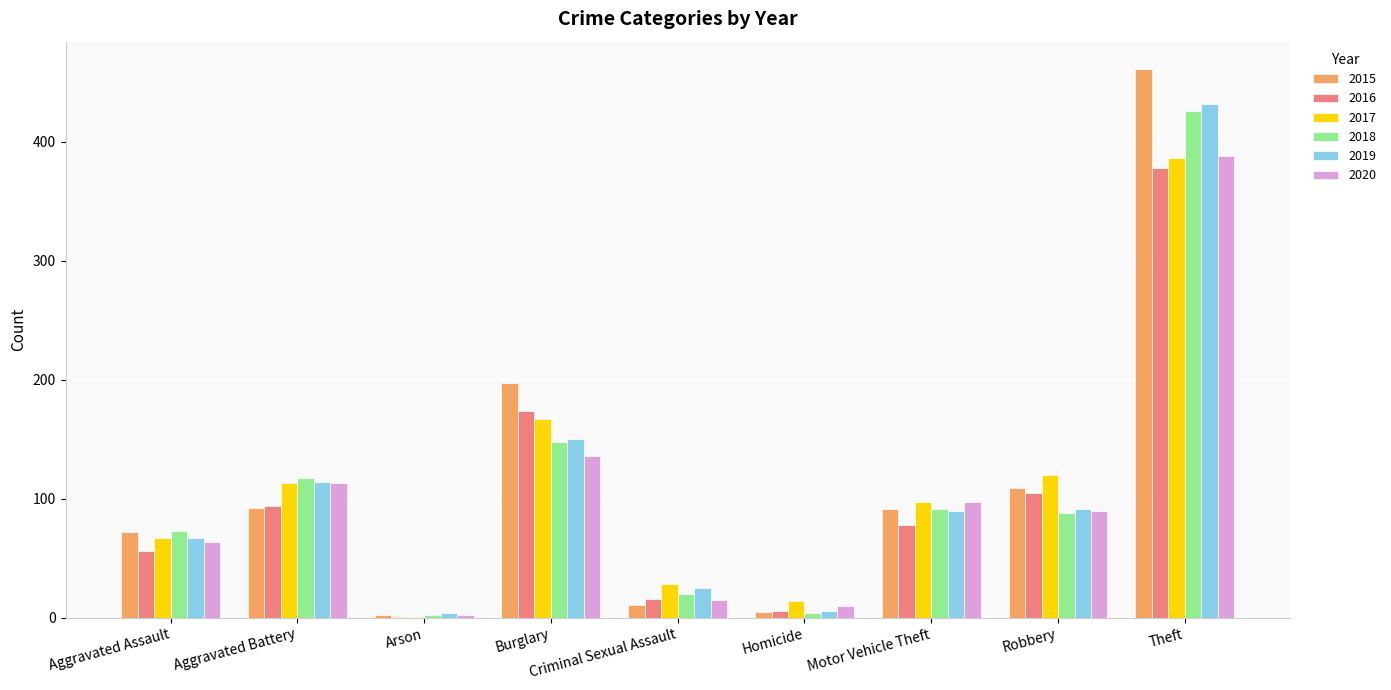

At which category is the sum across all series the highest?

Theft